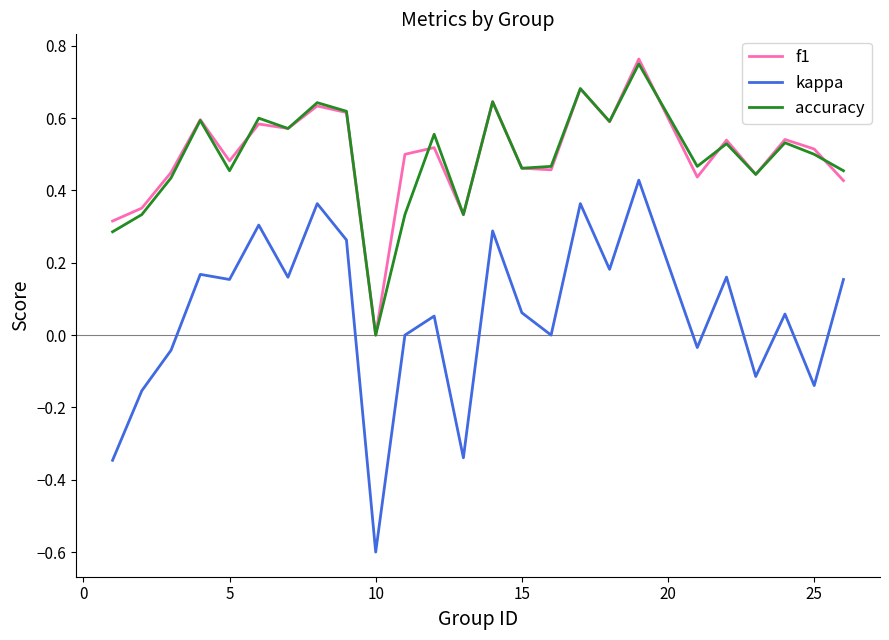

True or false: kappa and f1 intersect in this chart.

False